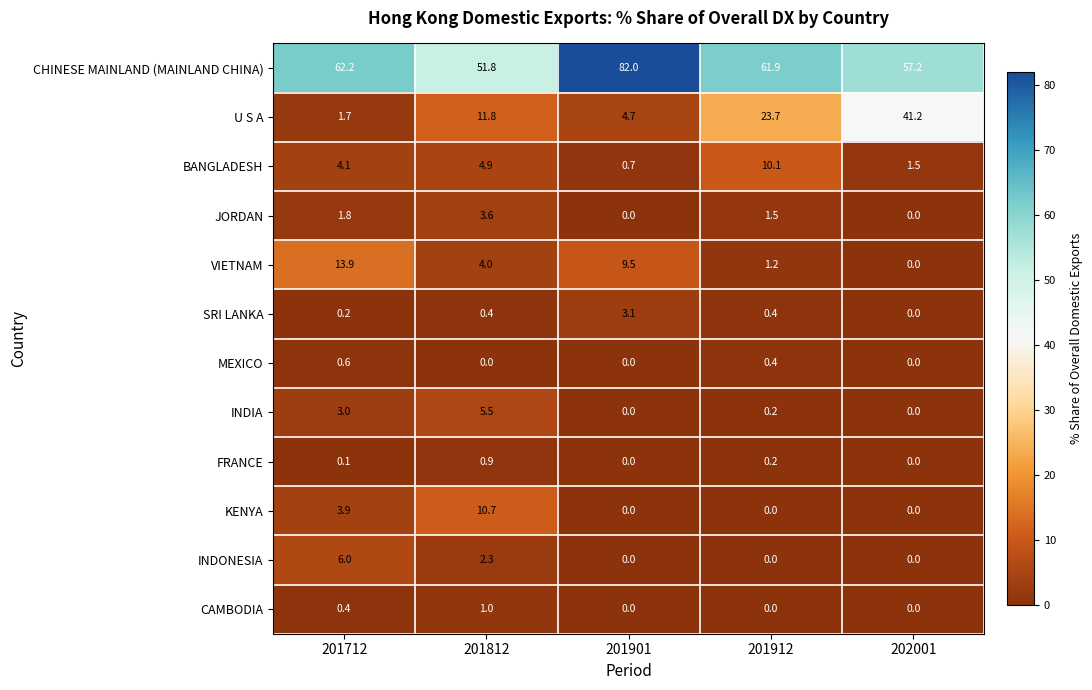

Which series has the largest range (max minus min)?

U S A